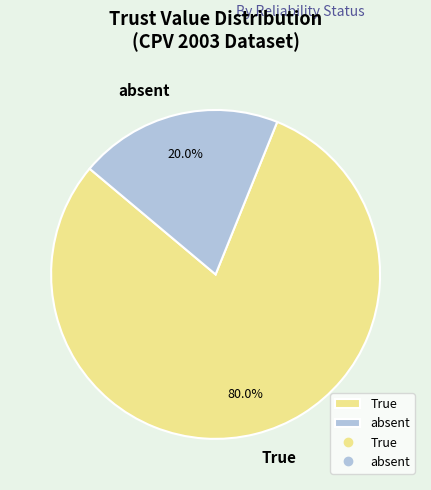

What is the largest slice in the pie chart?

True